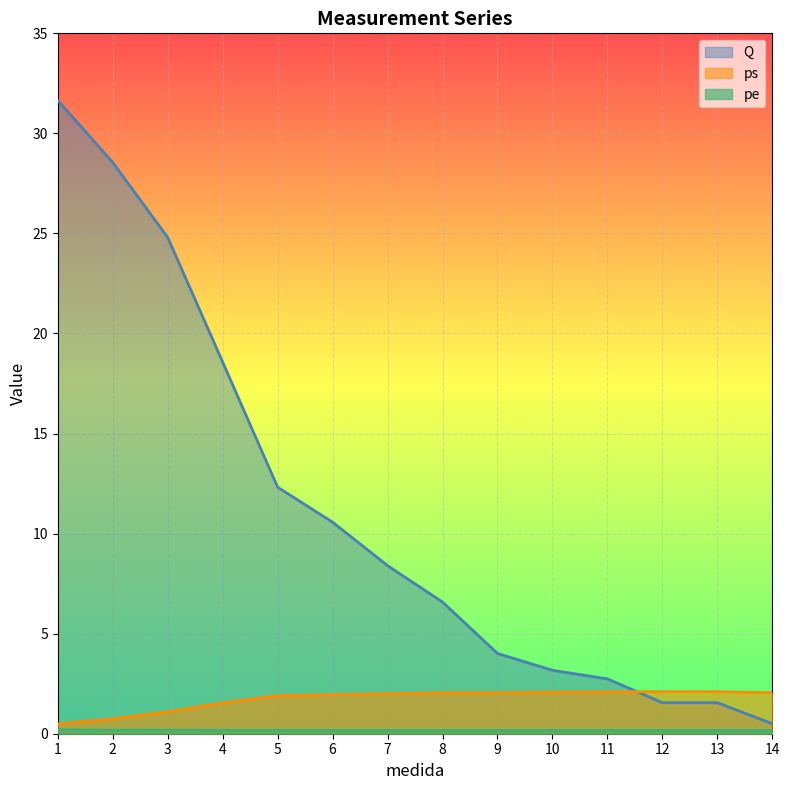

Does the chart display data point markers on the line(s)?

No